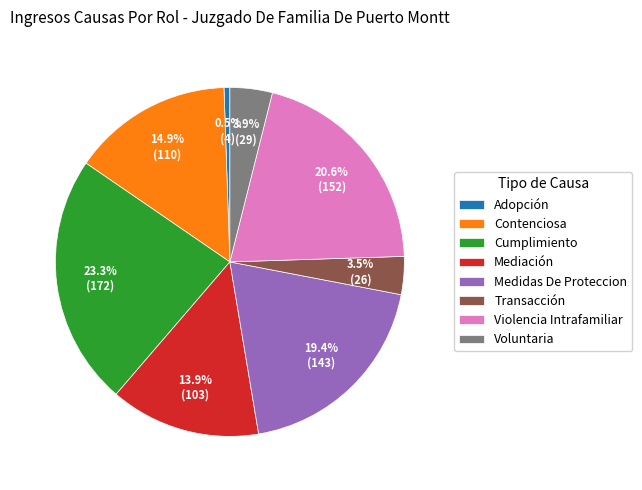

How many segments does this pie chart have?

8